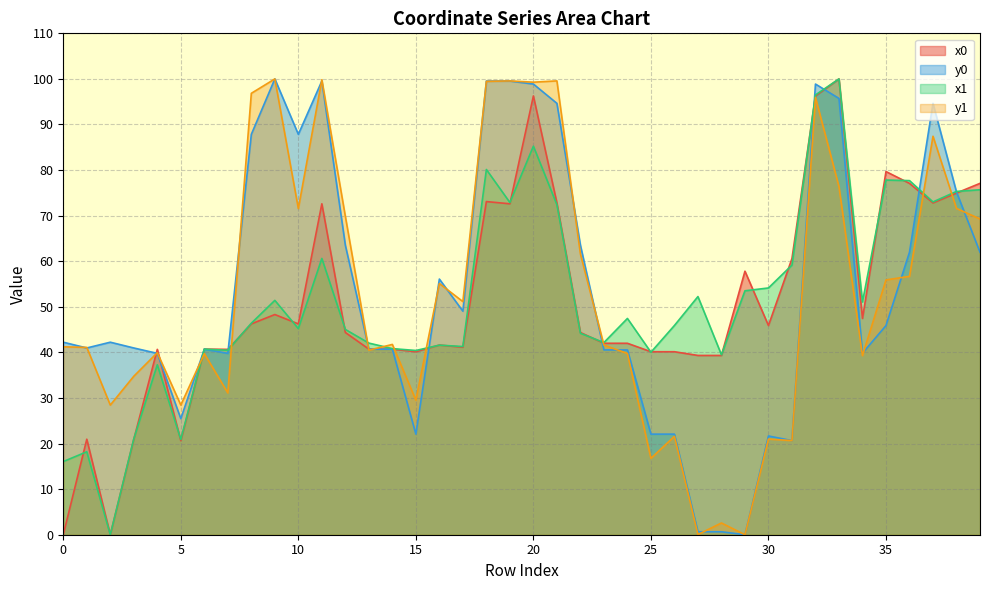

True or false: x0 and x1 intersect in this chart.

True